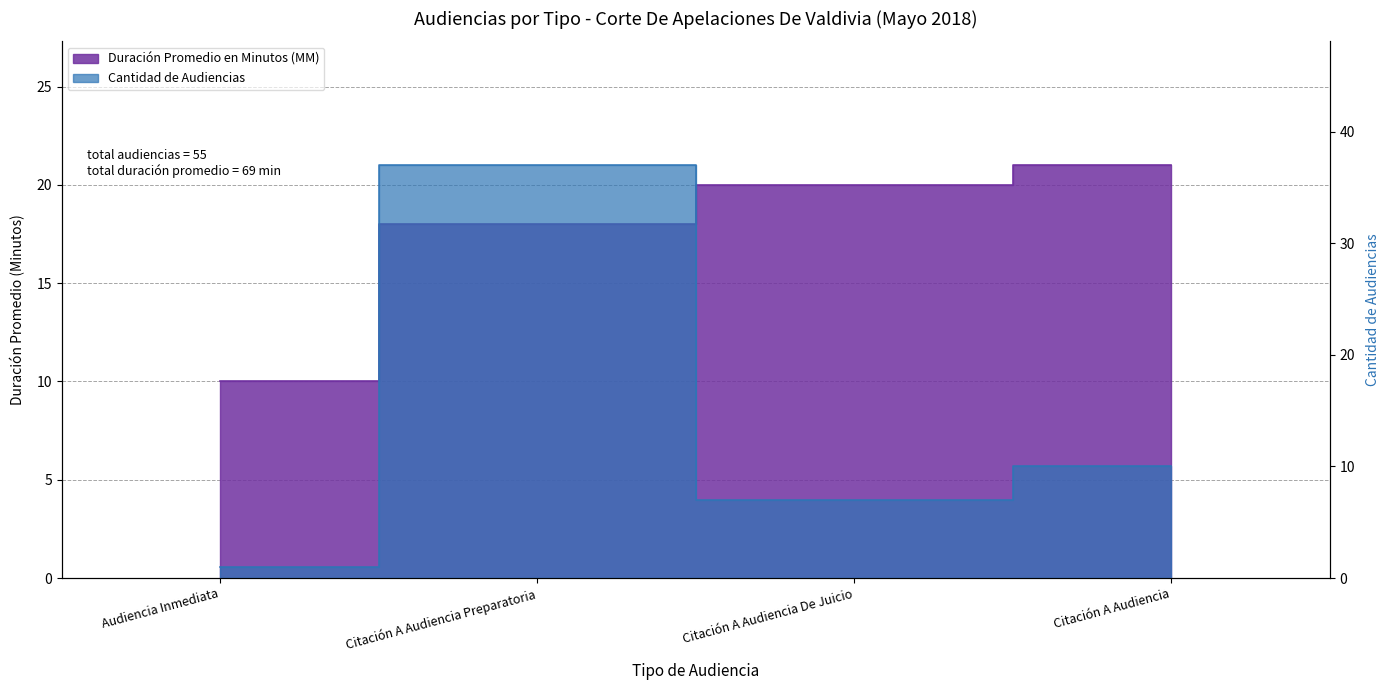

Reading left to right, list all the values displayed in this chart.

Duración Promedio en Minutos (MM): 10	18	20	21
Cantidad de Audiencias: 1	37	7	10